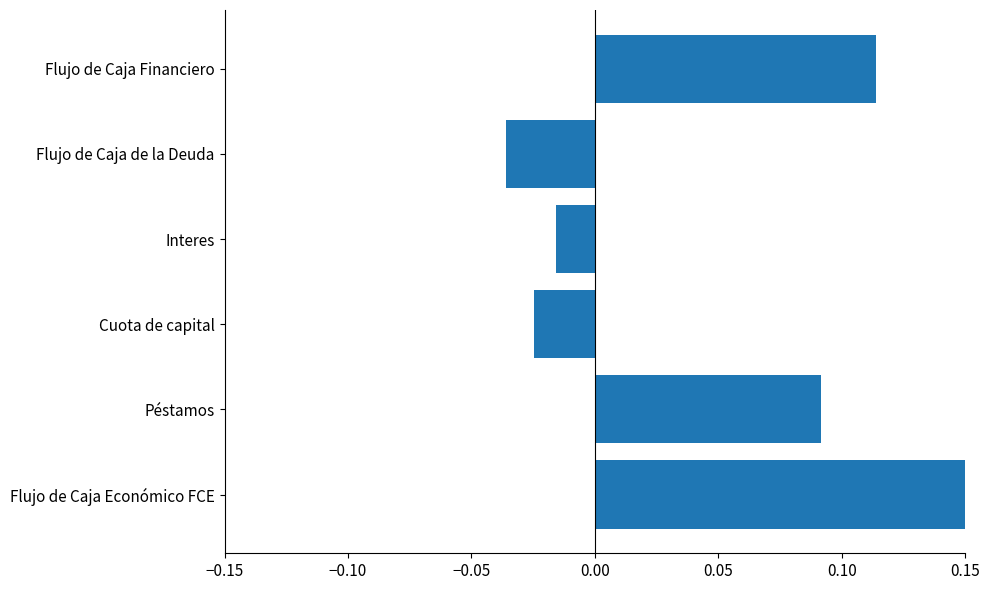

How many values are below 0?

3